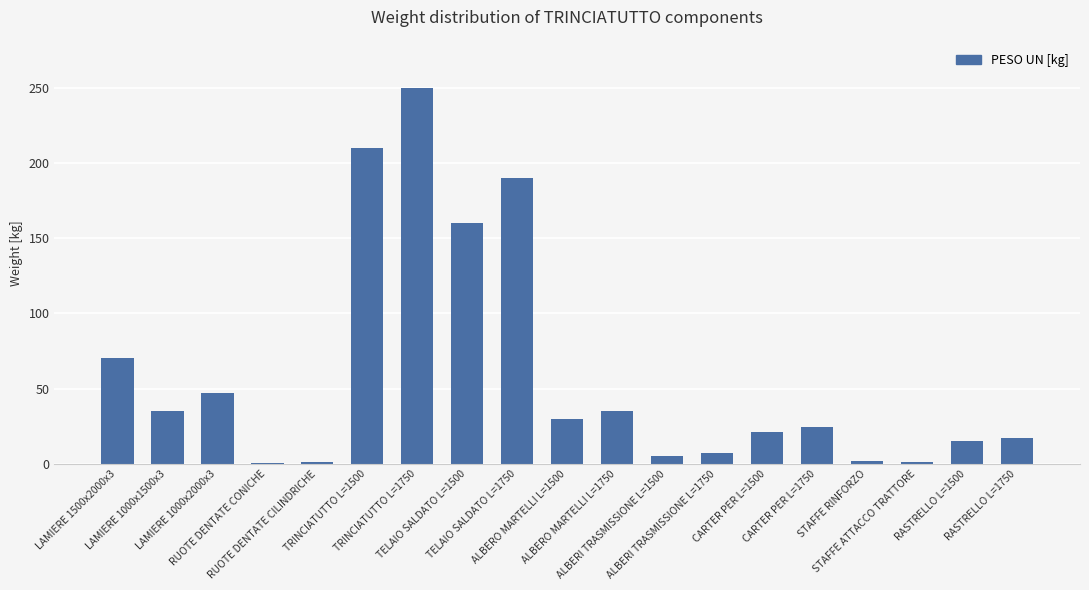

What is the maximum value shown in the chart?

250.0